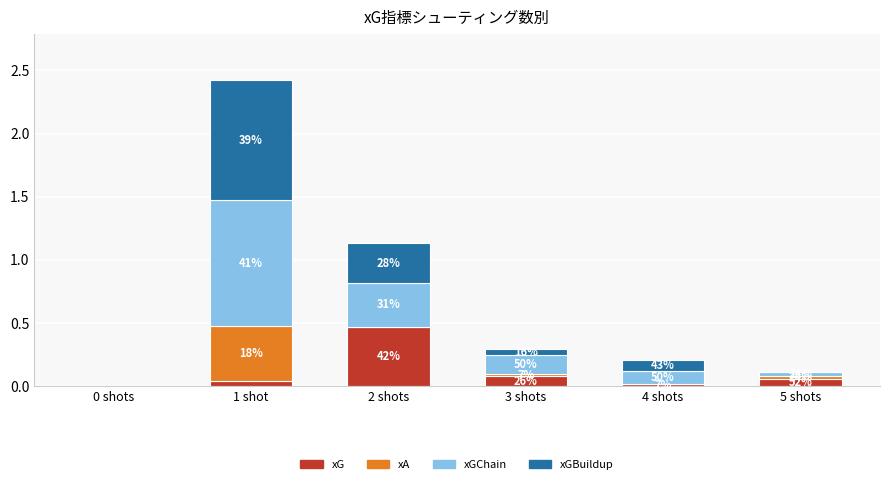

What is the label of the 2nd bar from the right?

4 shots
